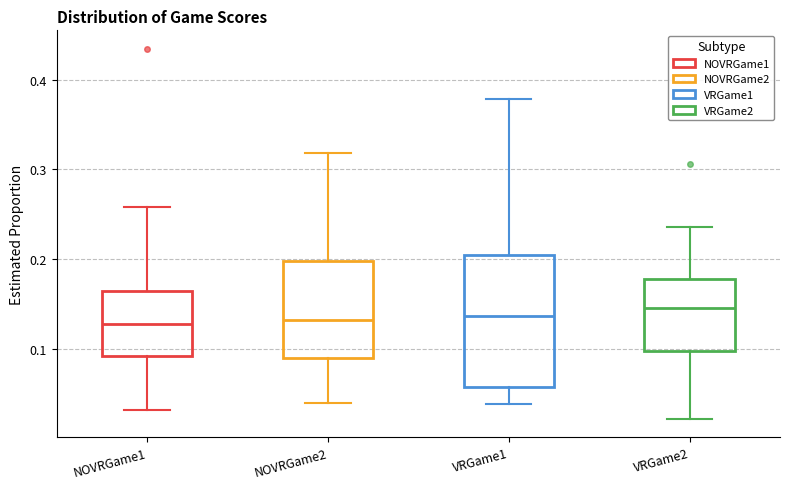

Reading left to right, transcribe this box plot: for each box, give where its median line is, the range the box spans, and where its two whiskers end, as read against the y-axis. The values are not printed on the chart, so give them approximately, as read against the axis.

NOVRGame1: median 0.13, box 0.09 to 0.16, whiskers 0.03 to 0.26
NOVRGame2: median 0.13, box 0.09 to 0.20, whiskers 0.04 to 0.32
VRGame1: median 0.14, box 0.06 to 0.20, whiskers 0.04 to 0.38
VRGame2: median 0.15, box 0.10 to 0.18, whiskers 0.02 to 0.24